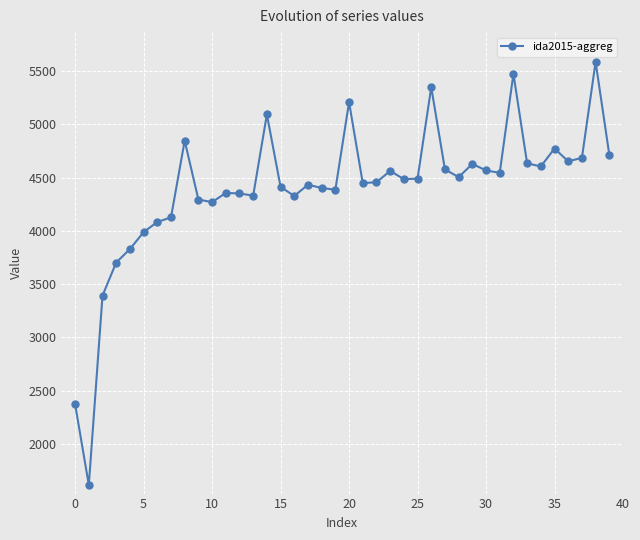

True or false: there are more than 2 points higher than both neighbors.

True